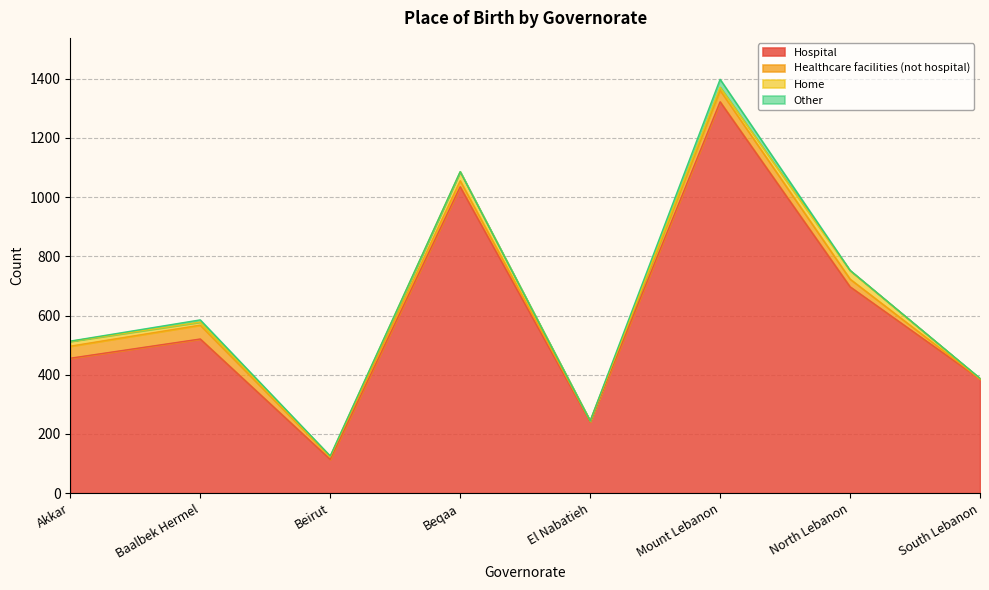

Where do Home and Other first cross each other?

El Nabatieh and Mount Lebanon